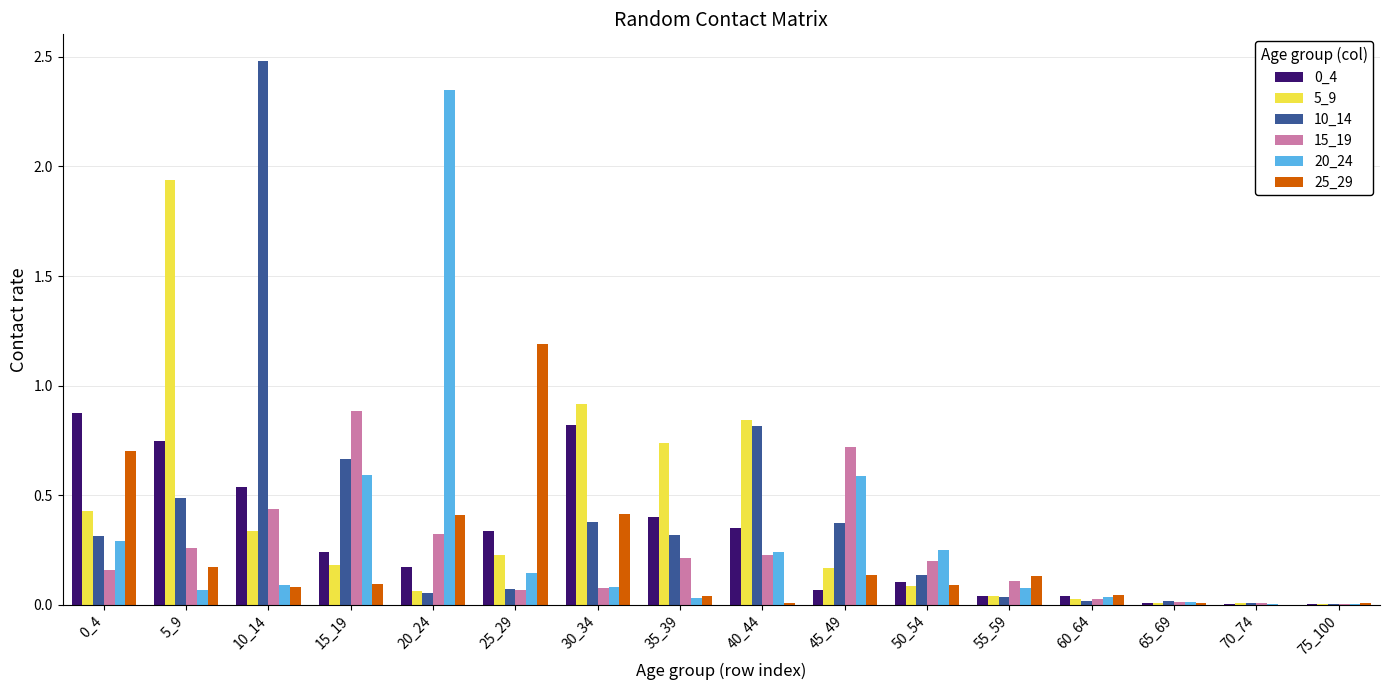

What is the total value across all series at 5_9?

3.7